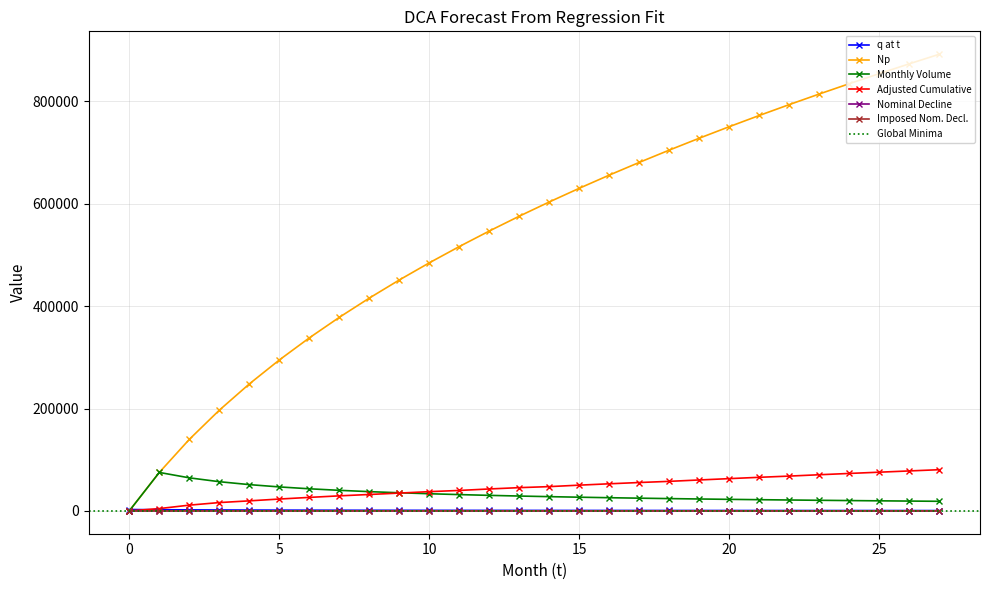

Is this an area chart (filled region under the line)?

No